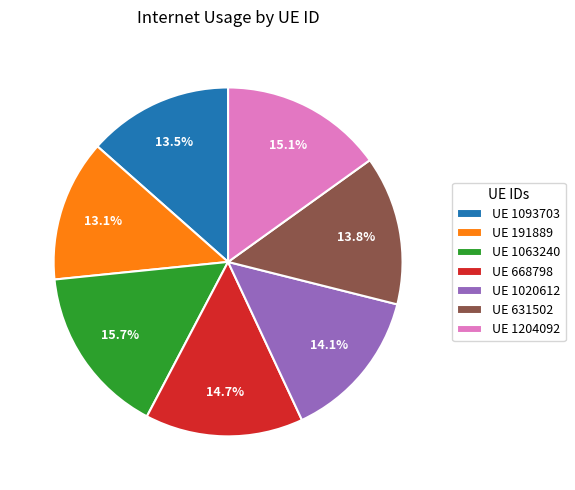

Between UE 631502 and UE 668798, which is larger?

UE 668798